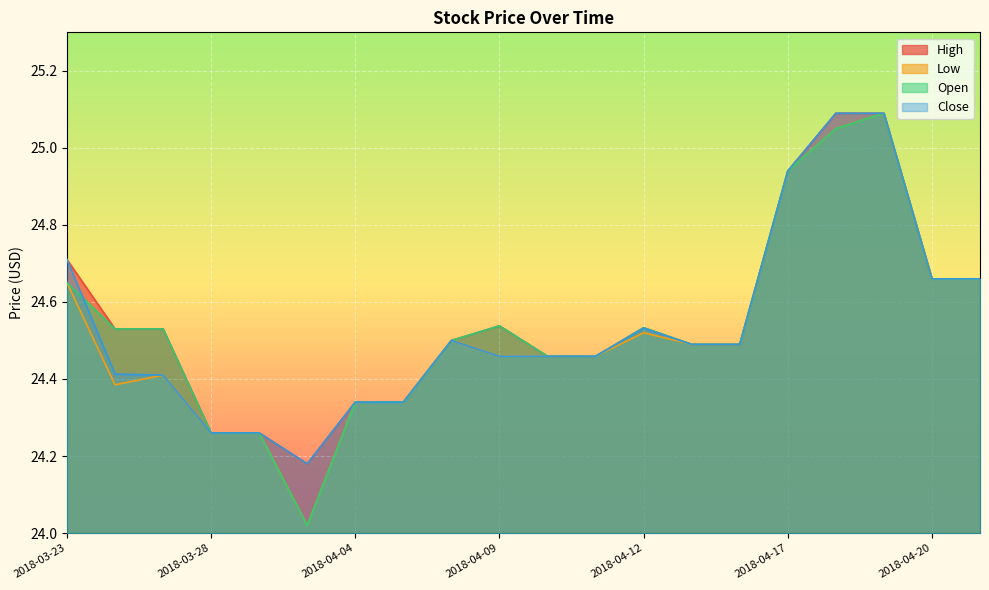

At which label does High reach its peak?

2018-04-18